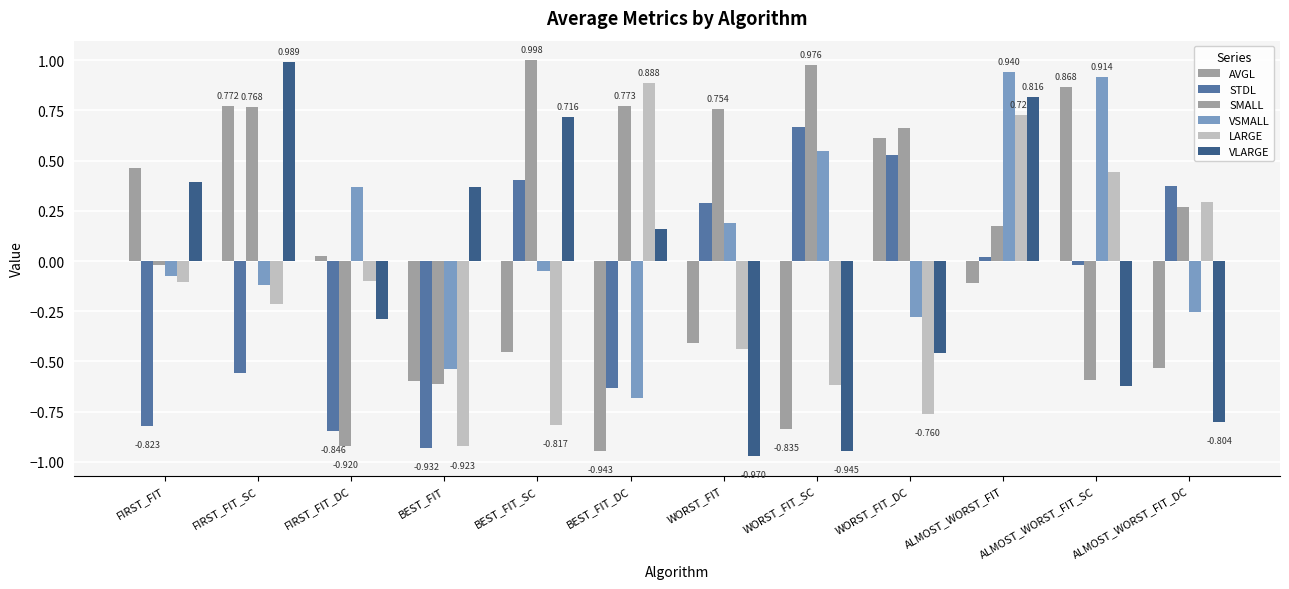

The value of LARGE at WORST_FIT is -0.1. True or false?

False